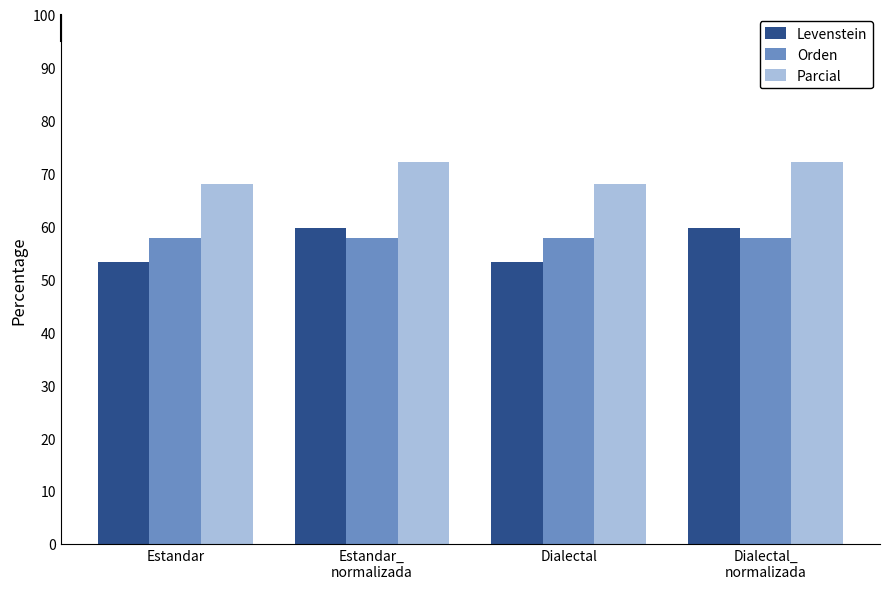

How many bars are there in each group?

3